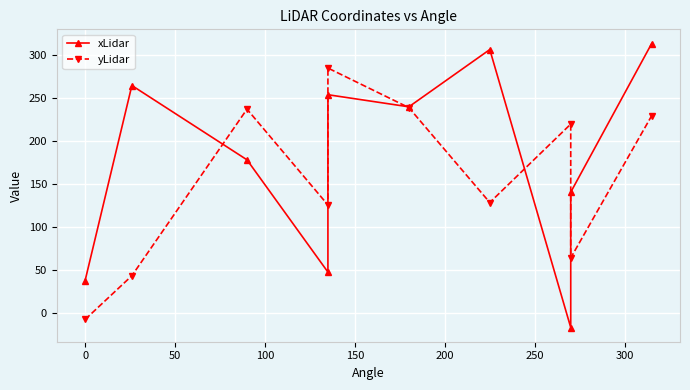

Which series has the widest spread of values?

xLidar